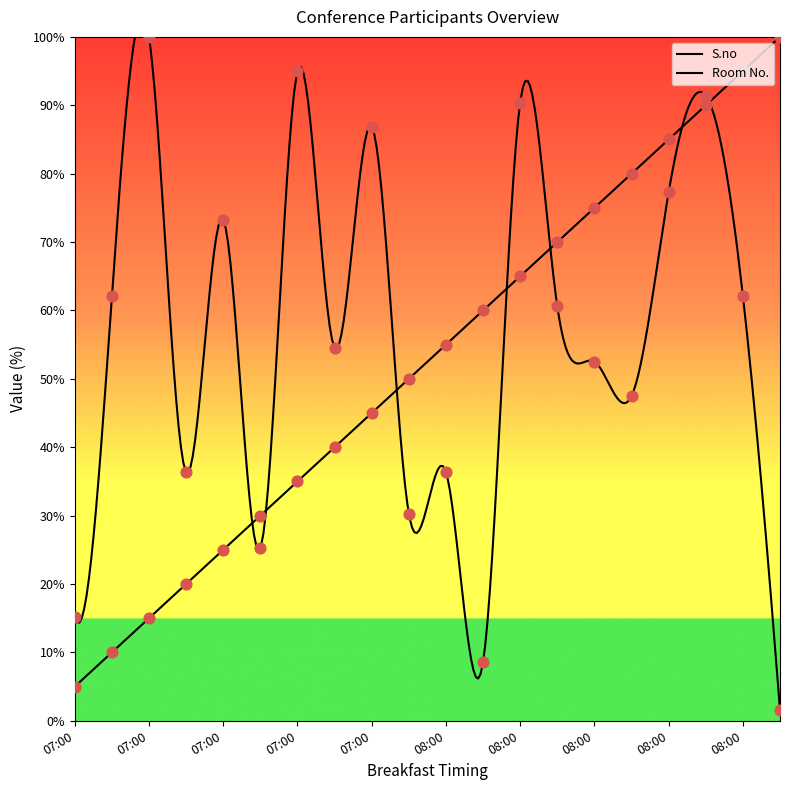

Which series has the largest total across all categories?

Room No.